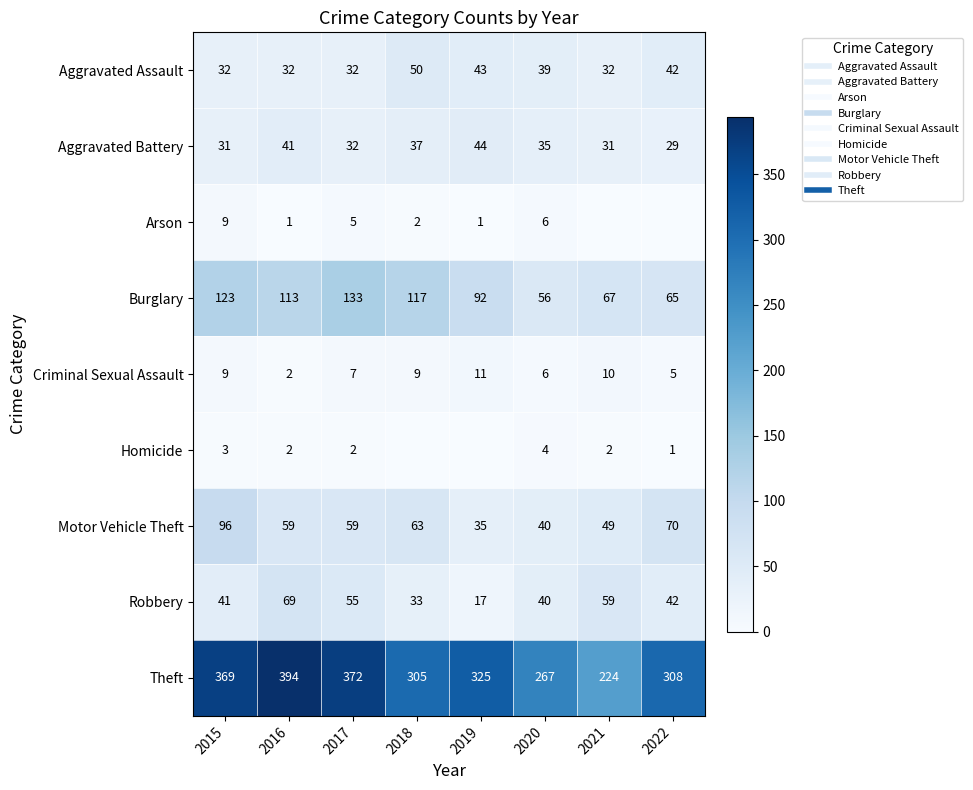

Which series has the largest range (max minus min)?

Theft